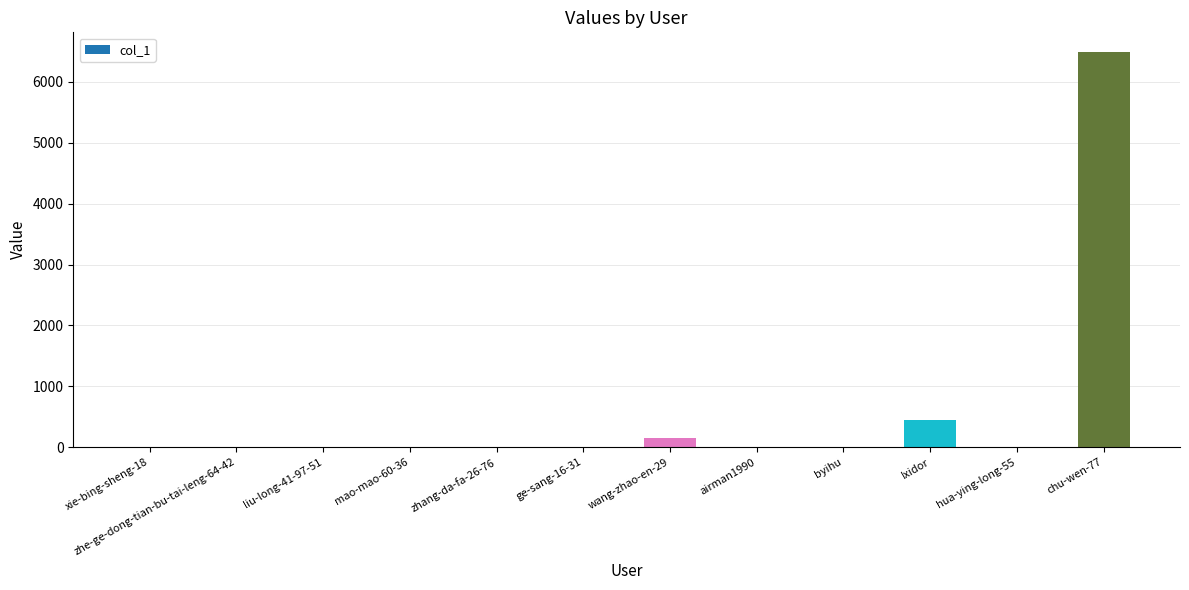

What is the maximum value shown in the chart?

6487